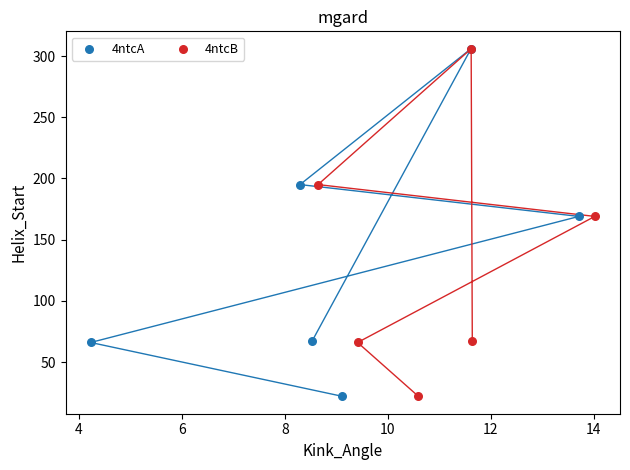

What are all the series names shown in the legend?

4ntcA, 4ntcB